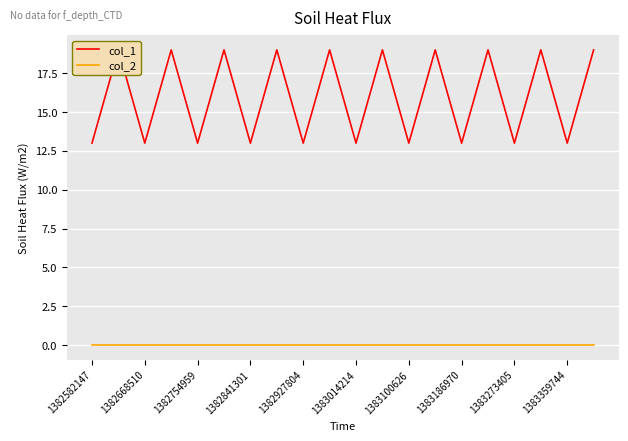

What is the total value across all series at 19?

19